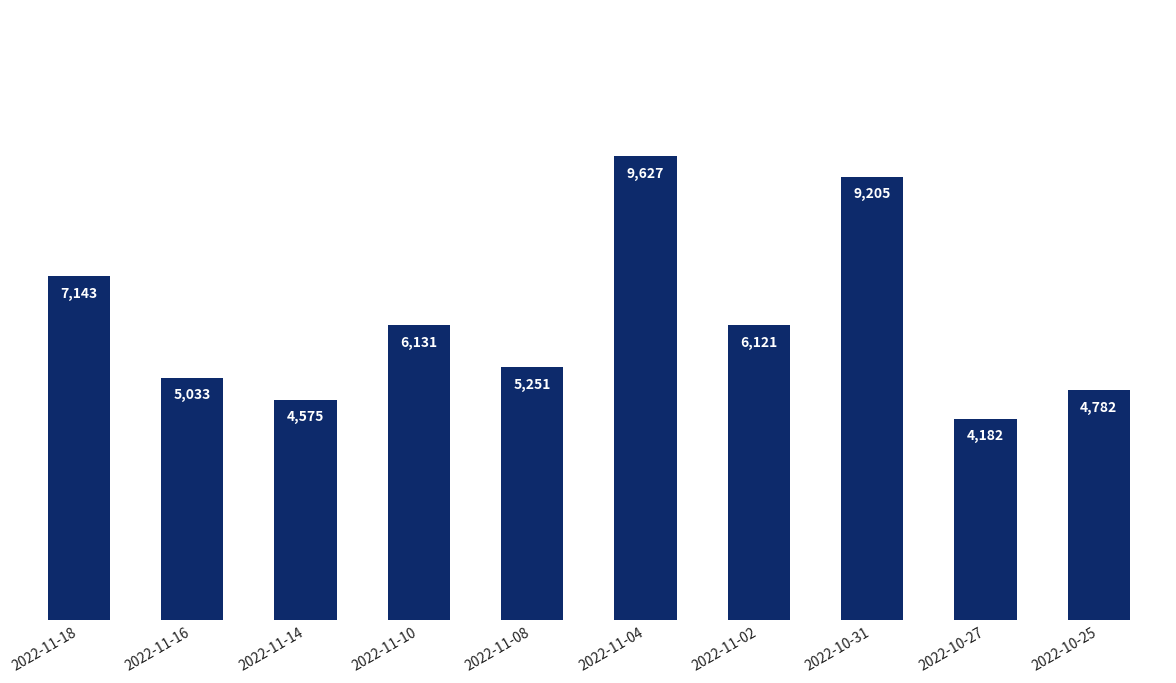

Rank the categories by value from highest to lowest.

2022-11-04, 2022-10-31, 2022-11-18, 2022-11-10, 2022-11-02, 2022-11-08, 2022-11-16, 2022-10-25, 2022-11-14, 2022-10-27